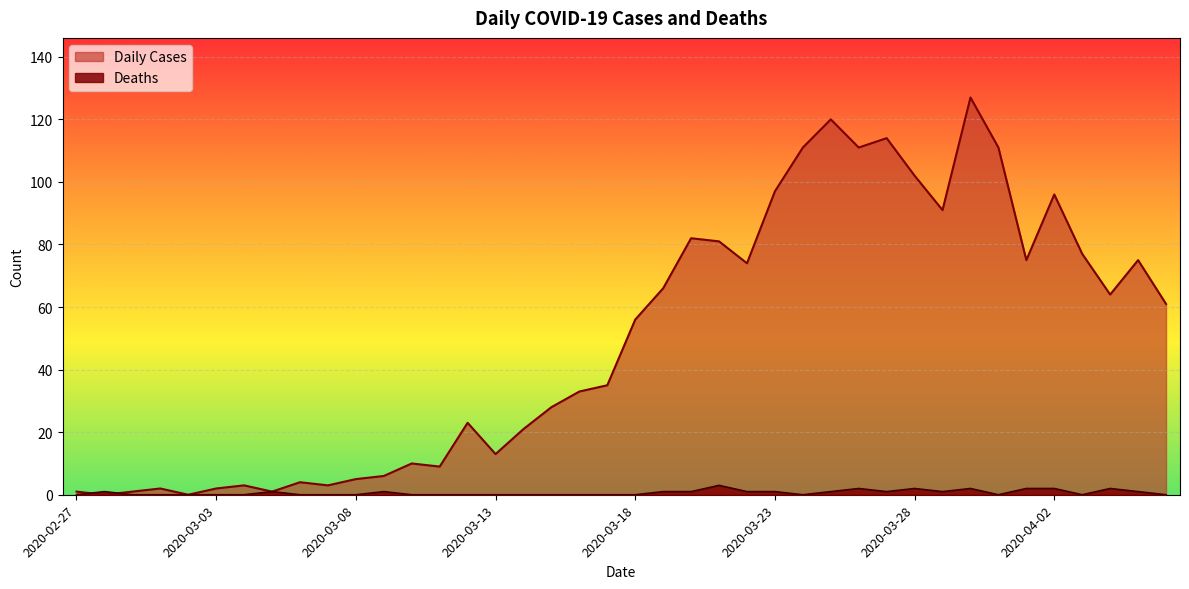

Reading right to left, extract all data points from this chart.

Daily Cases: 61	75	64	77	96	75	111	127	91	102	114	111	120	111	97	74	81	82	66	56	35	33	28	21	13	23	9	10	6	5	3	4	1	3	2	0	2	1	0	1
Deaths: 0	1	2	0	2	2	0	2	1	2	1	2	1	0	1	1	3	1	1	0	0	0	0	0	0	0	0	0	1	0	0	0	1	0	0	0	0	0	1	0